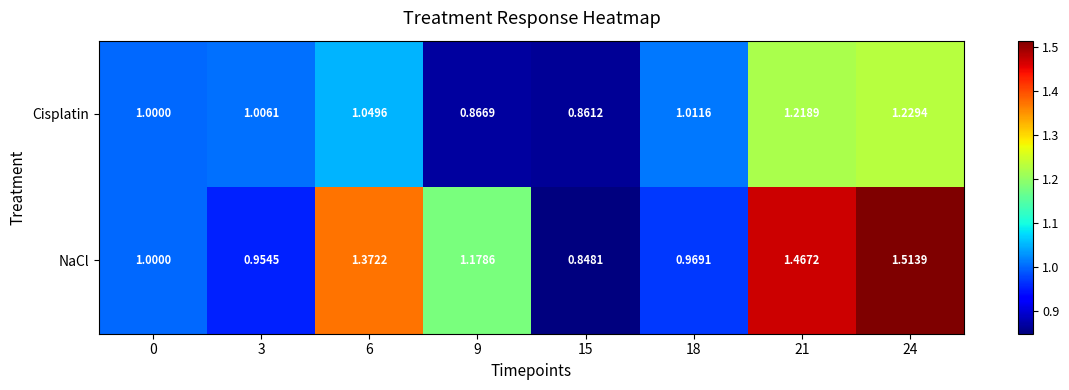

Which series has the largest range (max minus min)?

NaCl